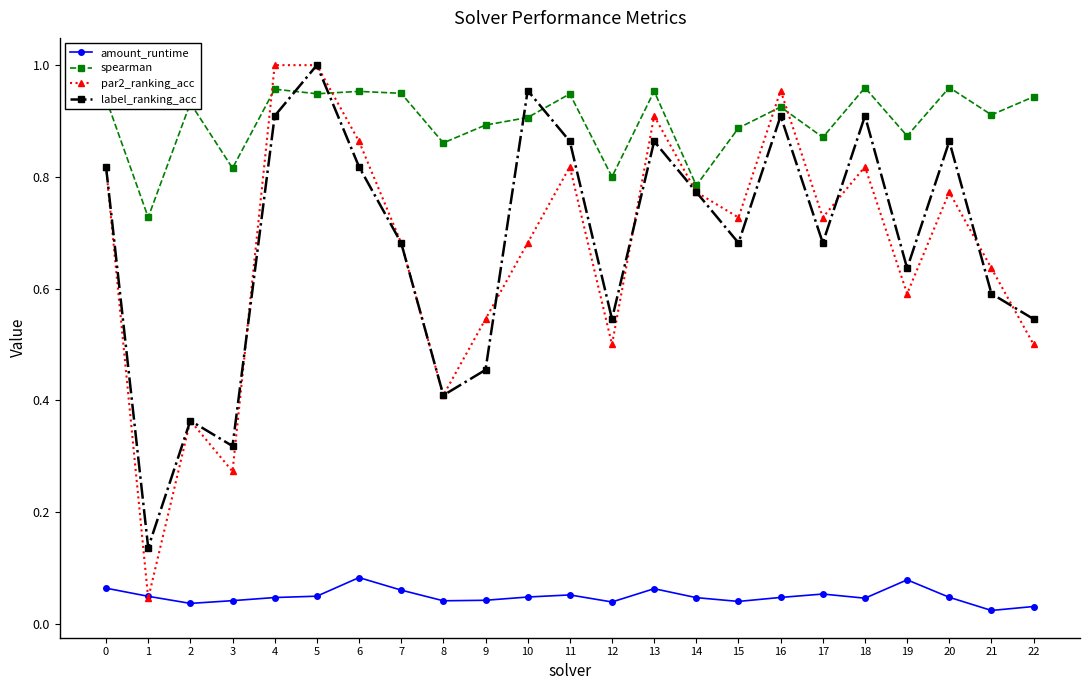

How many intersections are there between spearman and par2_ranking_acc?

4